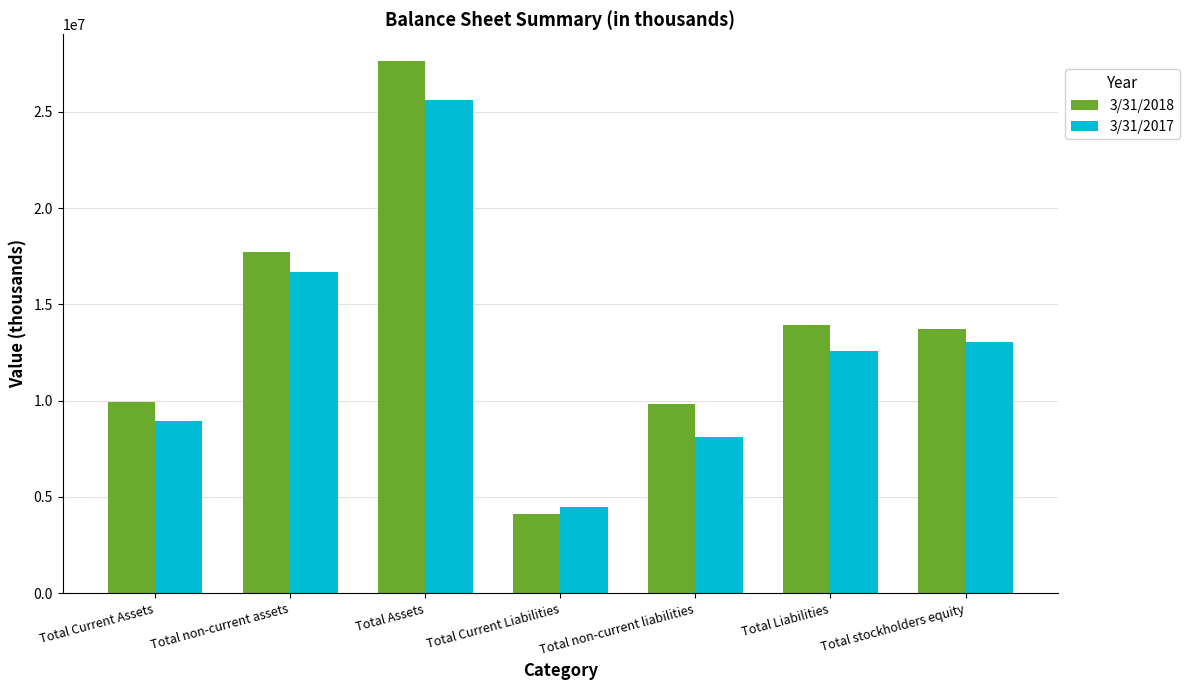

What is the spread (max minus min) of values at Total Assets?

2041206